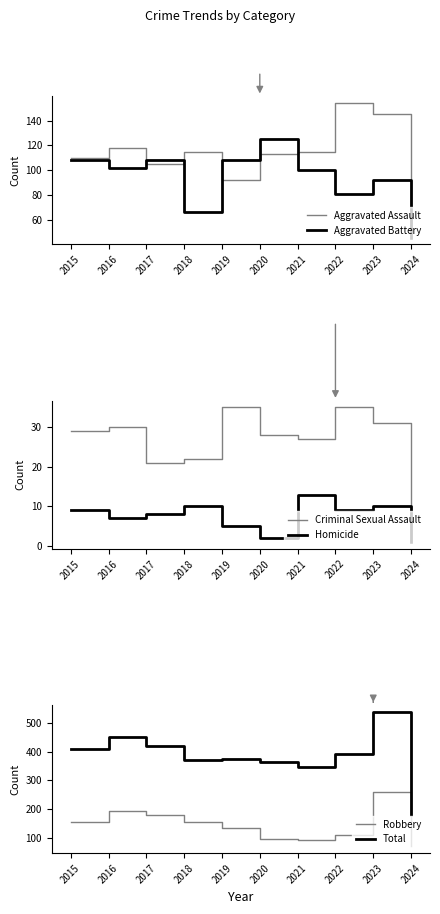

At which category does the chart reach its minimum across all series?

2024